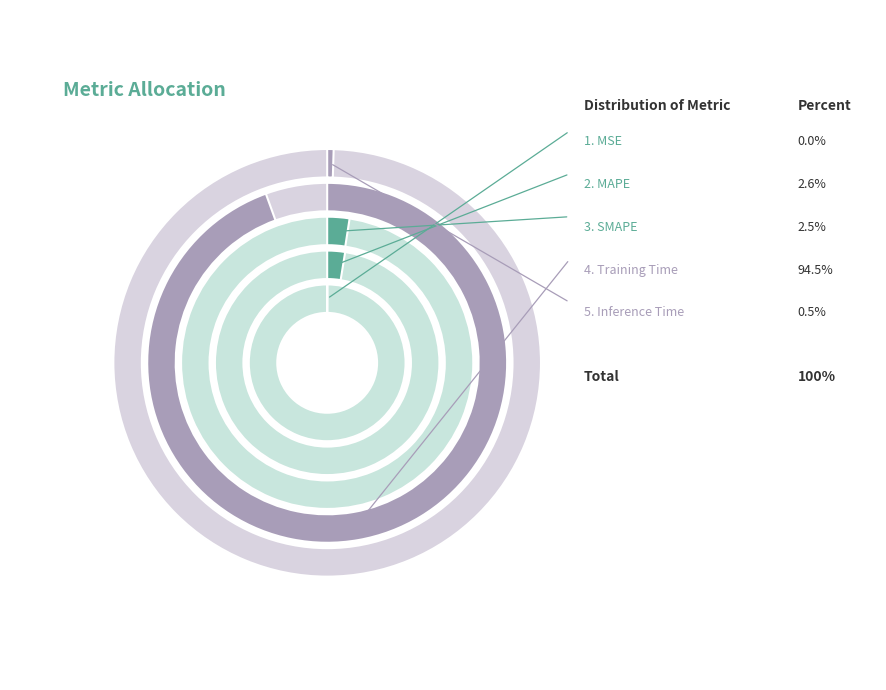

Count the number of slices in the pie.

5